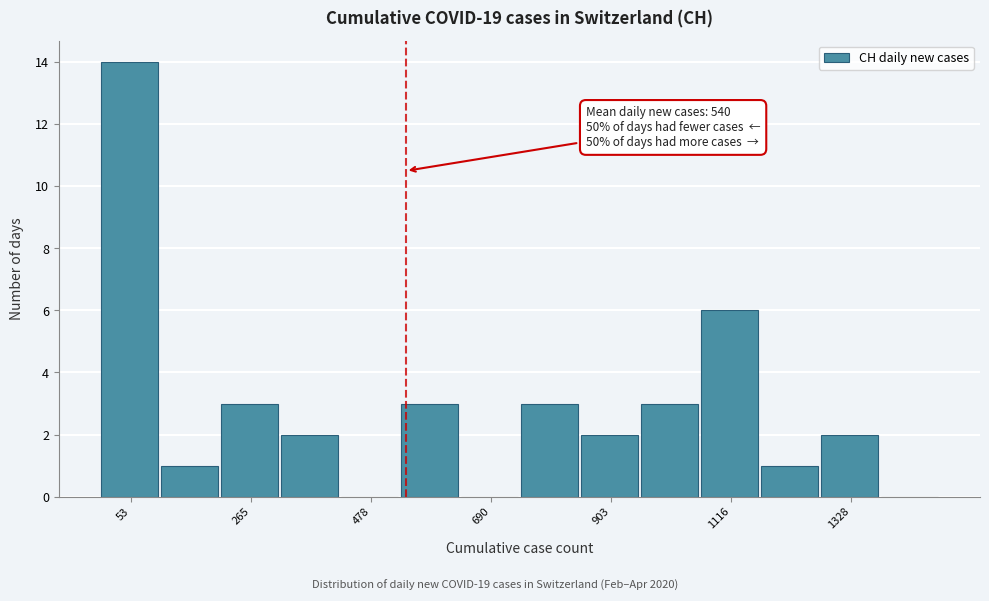

Around what value on the x-axis is the tallest bar? Give the approximate position of its centre, as read against the axis.

50